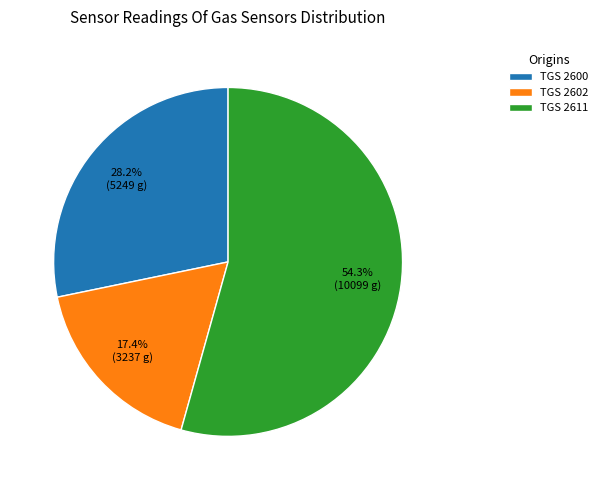

Is there any slice that represents more than half of the pie?

Yes